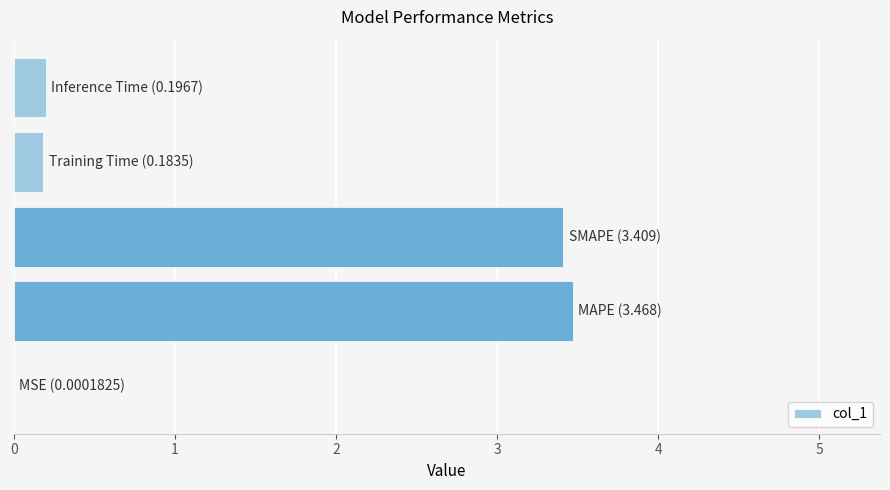

What is the sum of all values?

7.3